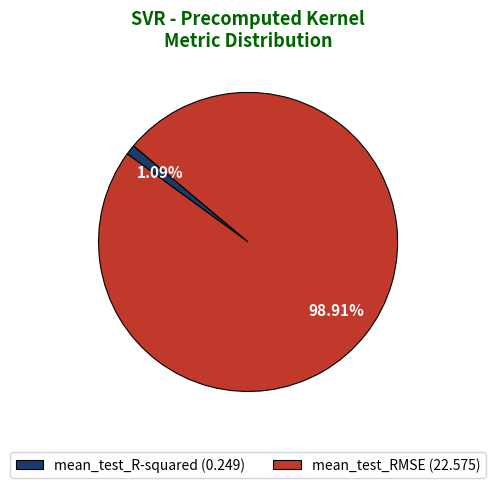

How much of the chart is everything except mean_test_R-squared?

98.9%